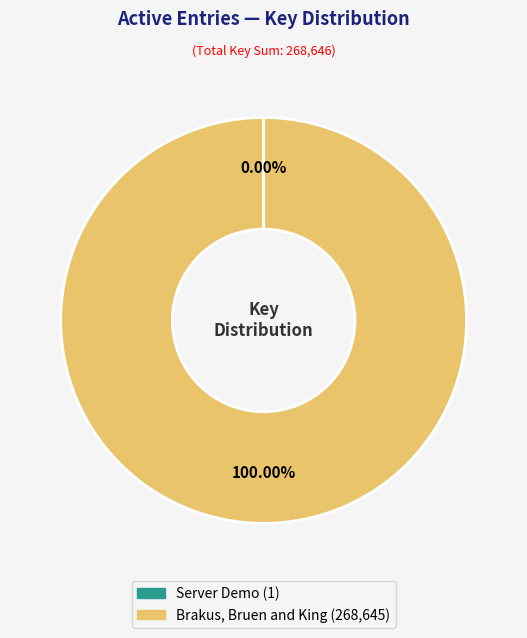

Which slice is the largest?

Brakus, Bruen and King